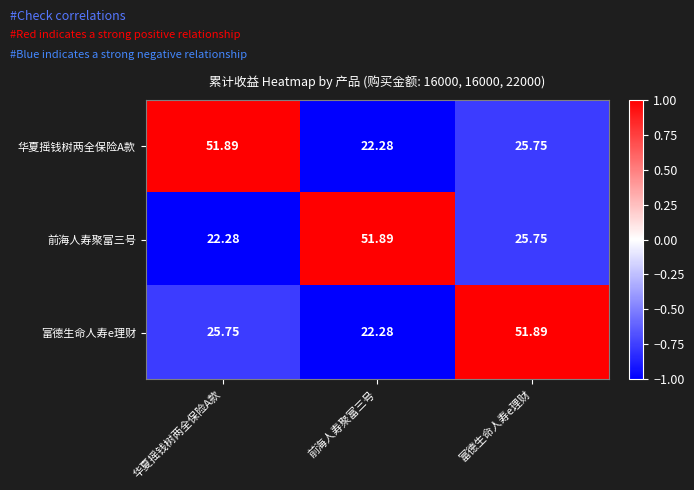

List the labels in order of 富德生命人寿e理财 value, smallest first.

前海人寿聚富三号, 华夏摇钱树两全保险A款, 富德生命人寿e理财